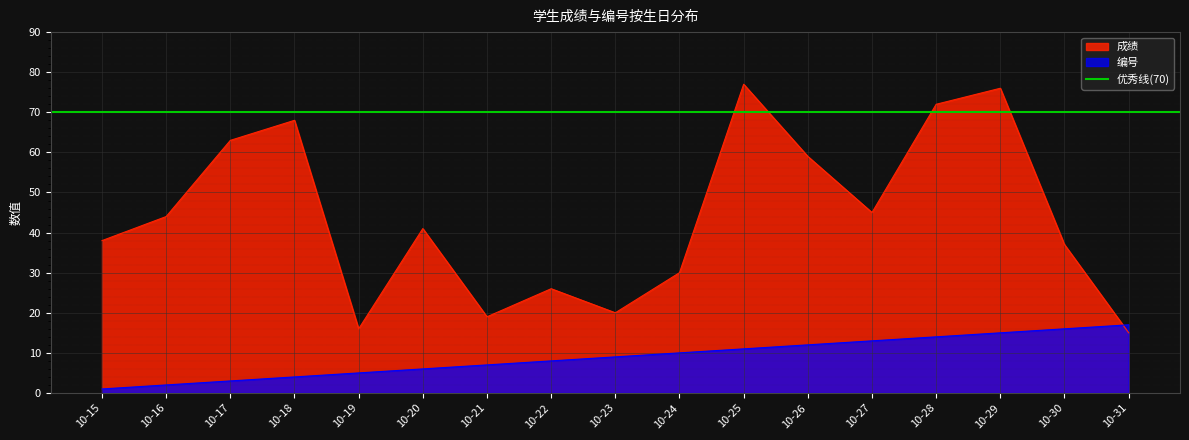

What is the value of the 编号 point at the 11th from the left?

11